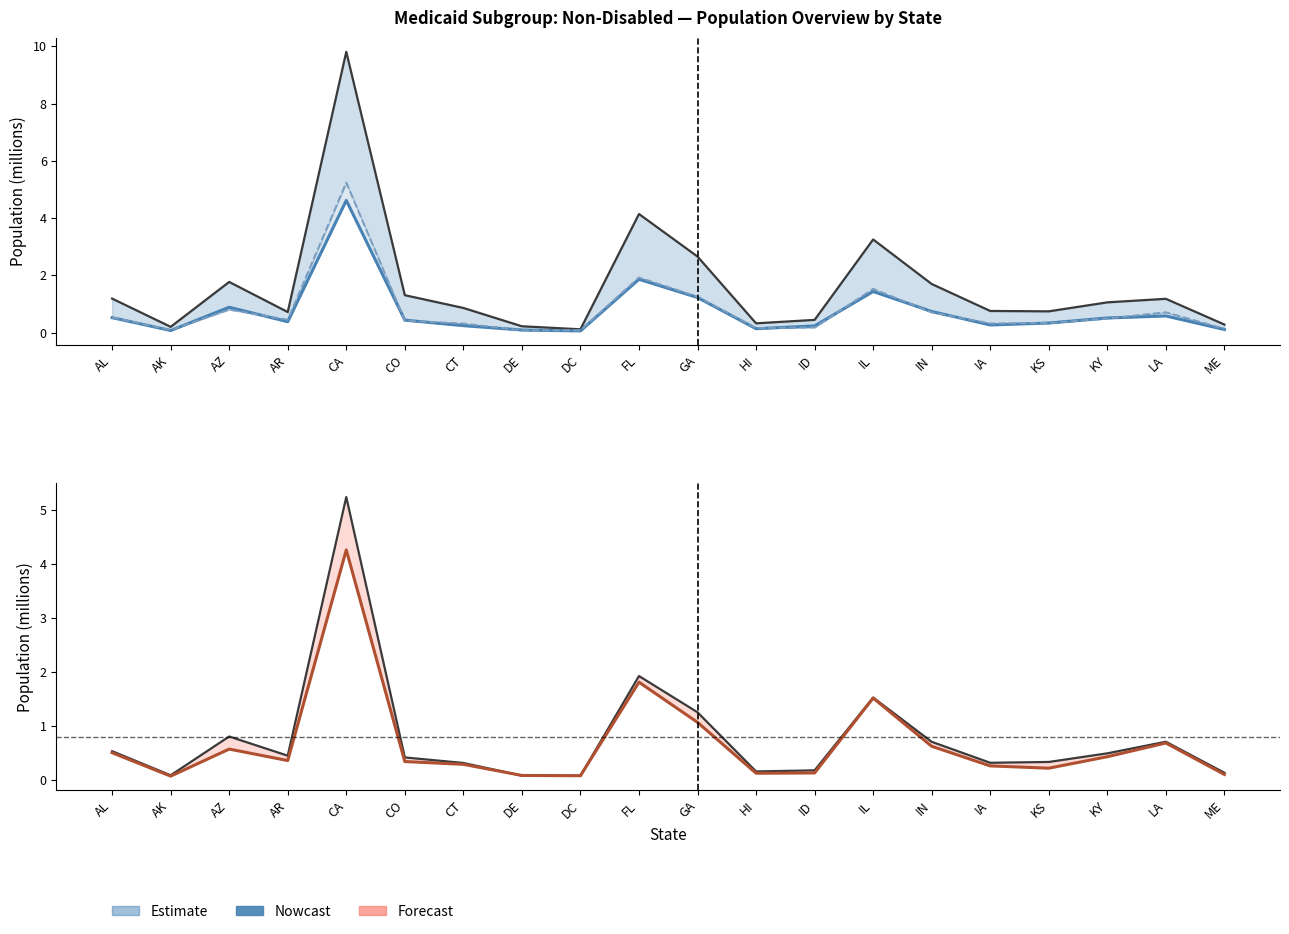

What is the greatest value displayed?

9.8